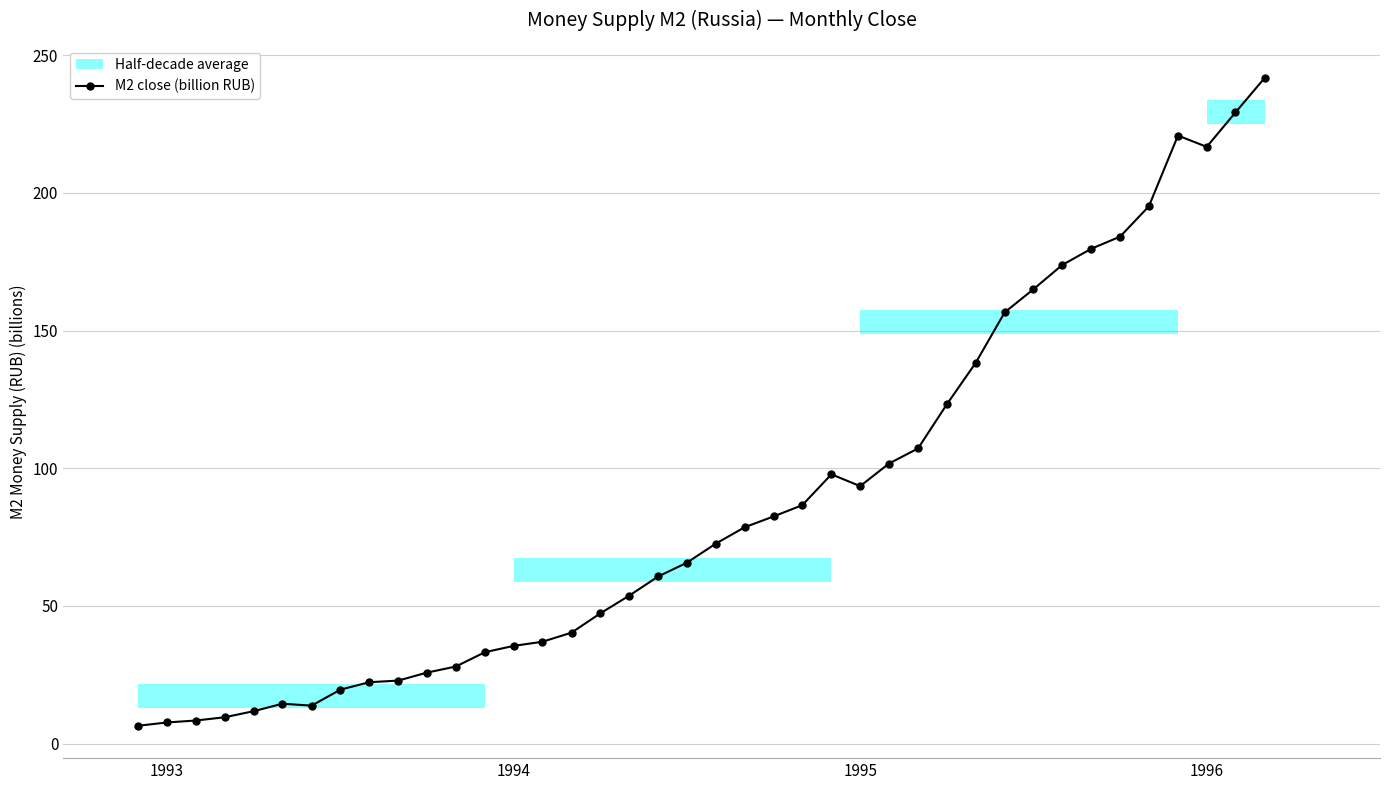

What is the maximum value for M2 close (billion RUB)?

241.7